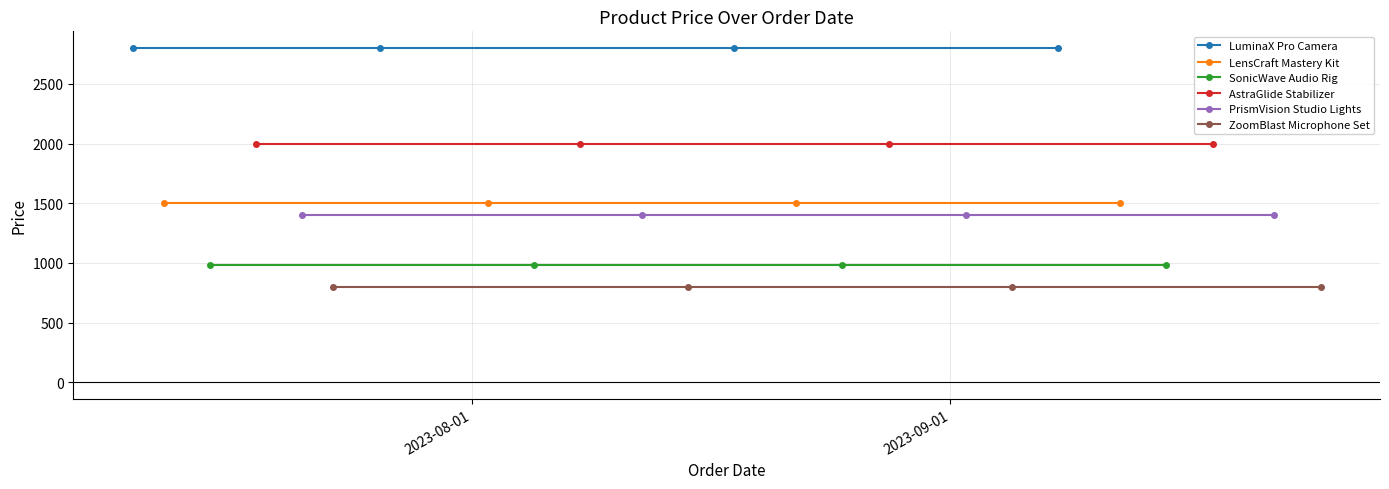

True or false: LensCraft Mastery Kit has more than 1 interior local peaks.

False